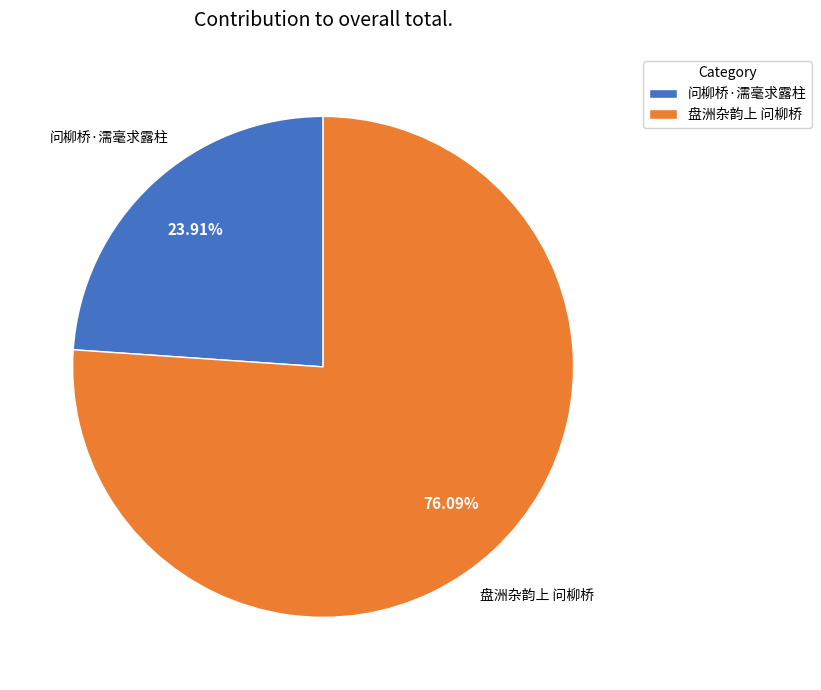

To the nearest percent, what is the combined percentage of 盘洲杂韵上 问柳桥 and 问柳桥·濡毫求露柱?

100%